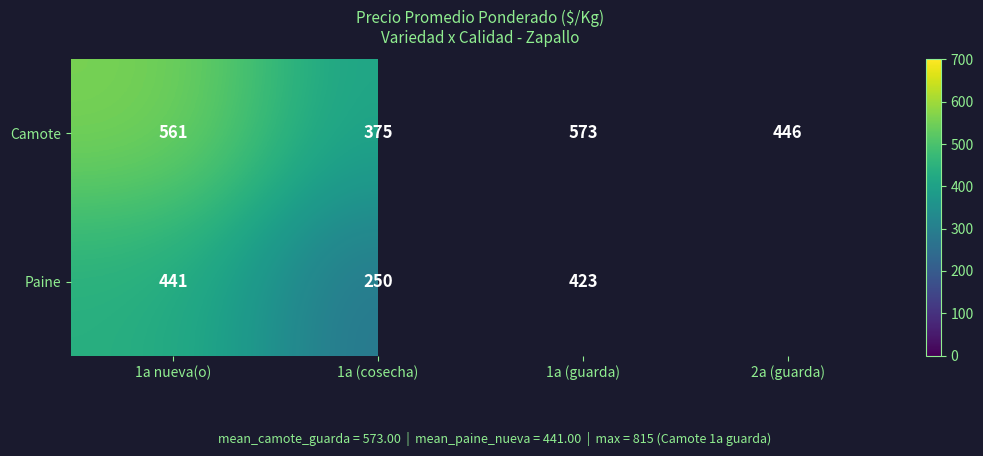

What is the spread (max minus min) of values at 1a (guarda)?

150